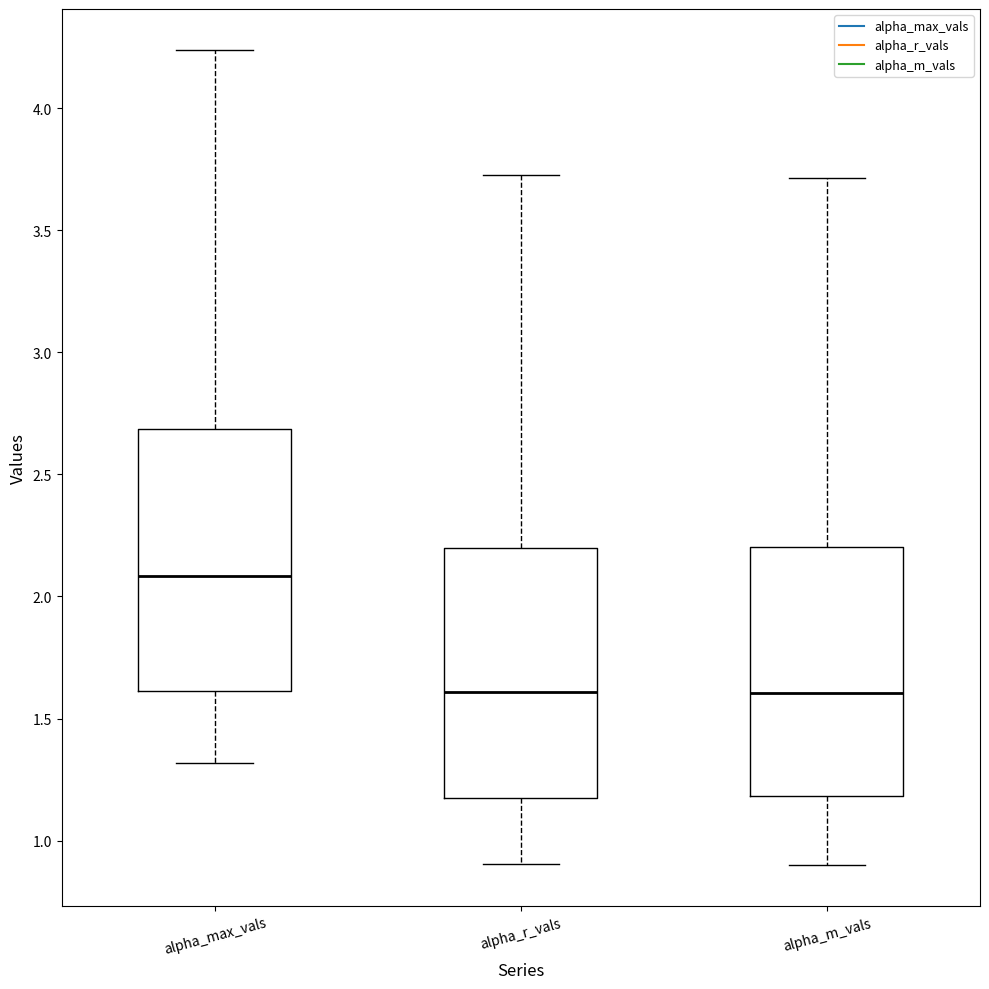

Where does the upper whisker of the box for alpha_r_vals end on the y-axis? The values are not printed on the chart, so give them approximately, as read against the axis.

3.75